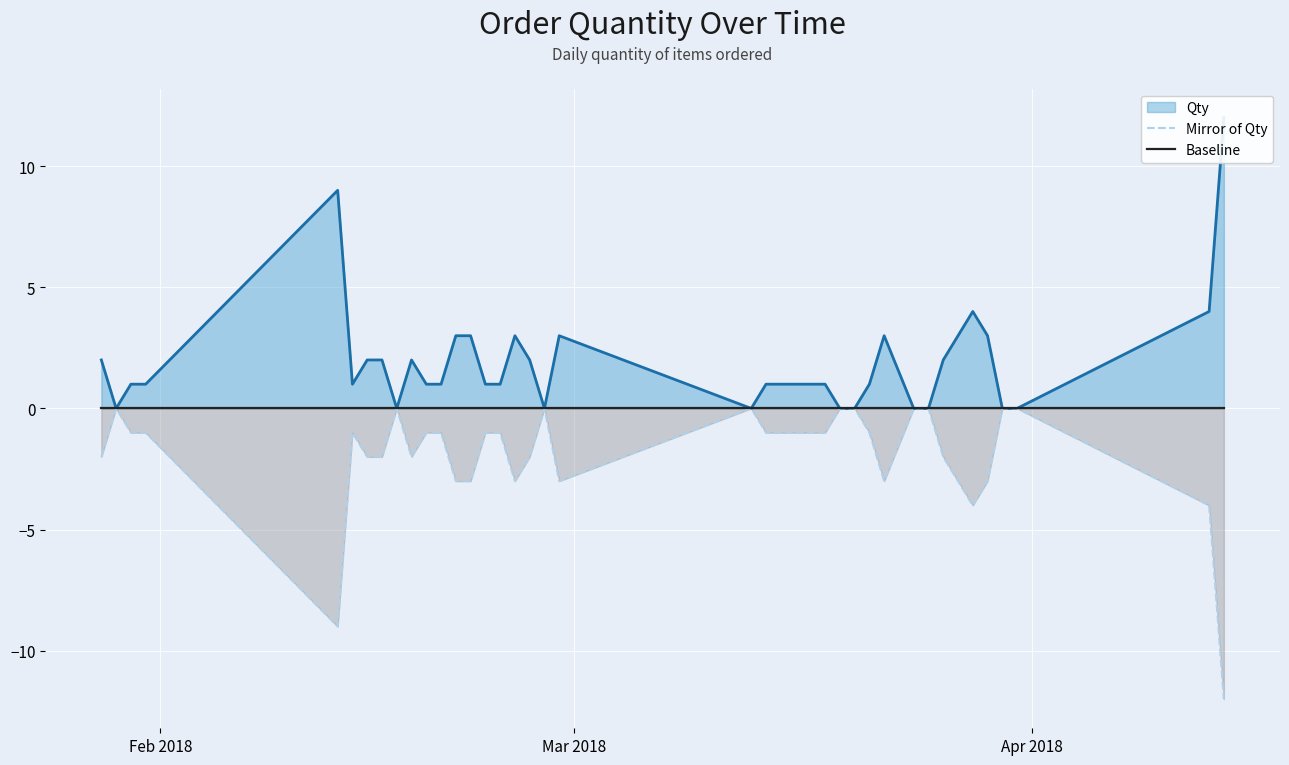

What is the lowest value of the Mirror of Qty series?

-12